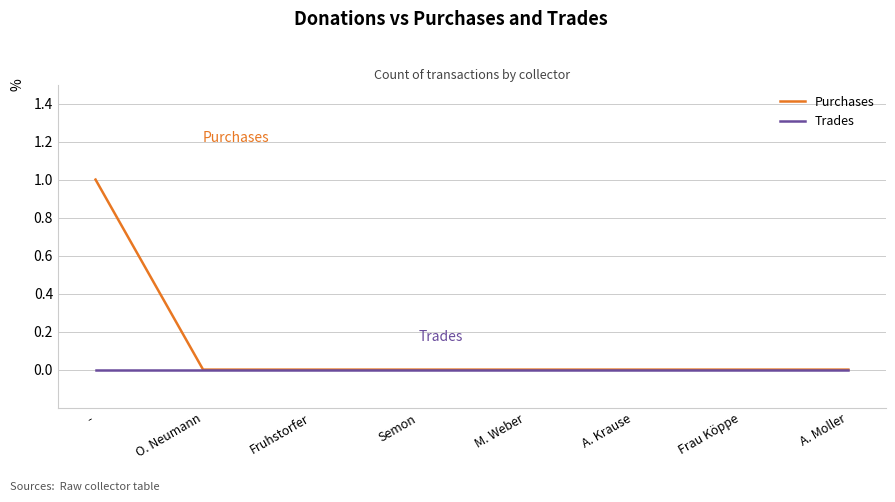

Does the chart display data point markers on the line(s)?

No